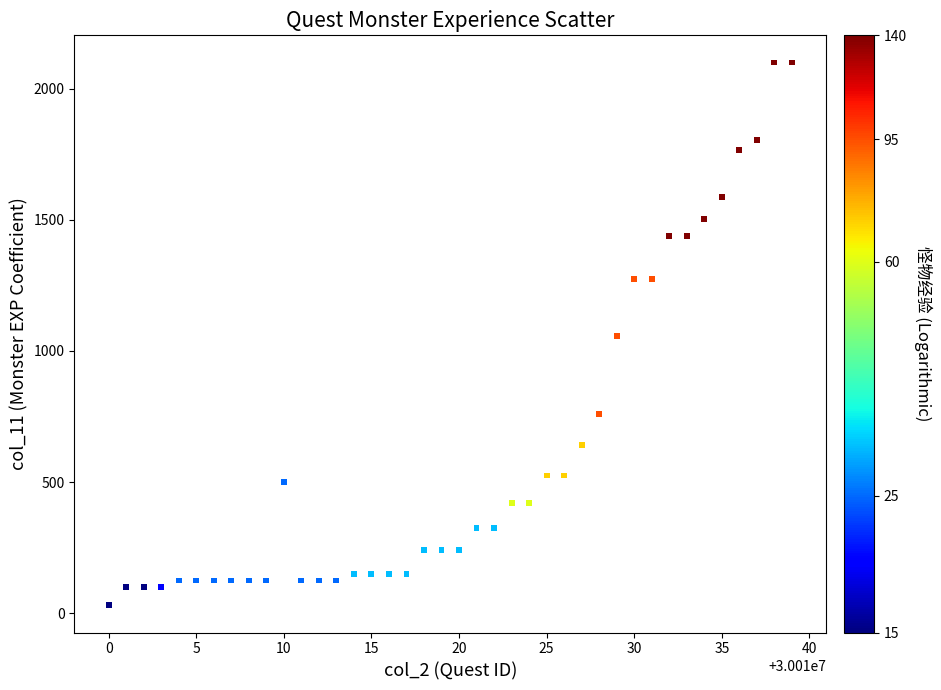

What is the range of X values (max minus min)?

39